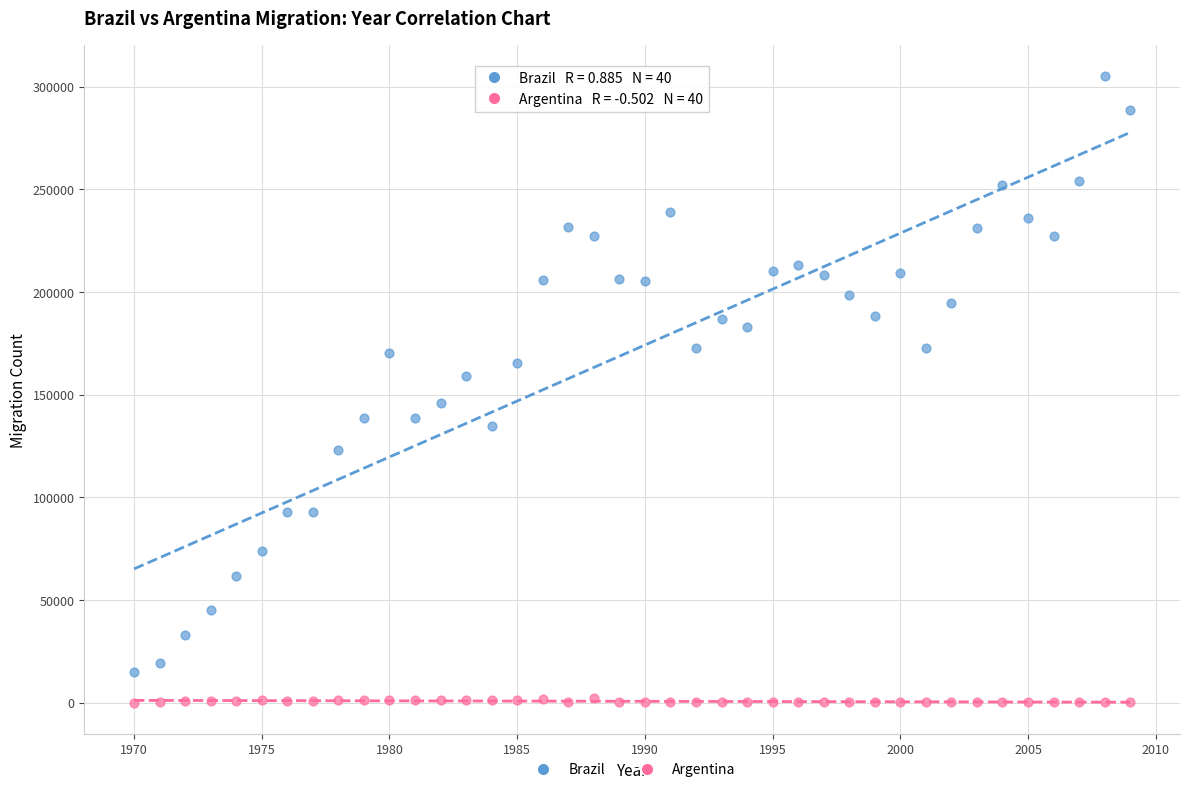

Across all data points, what is the range of X values (max minus min)?

39